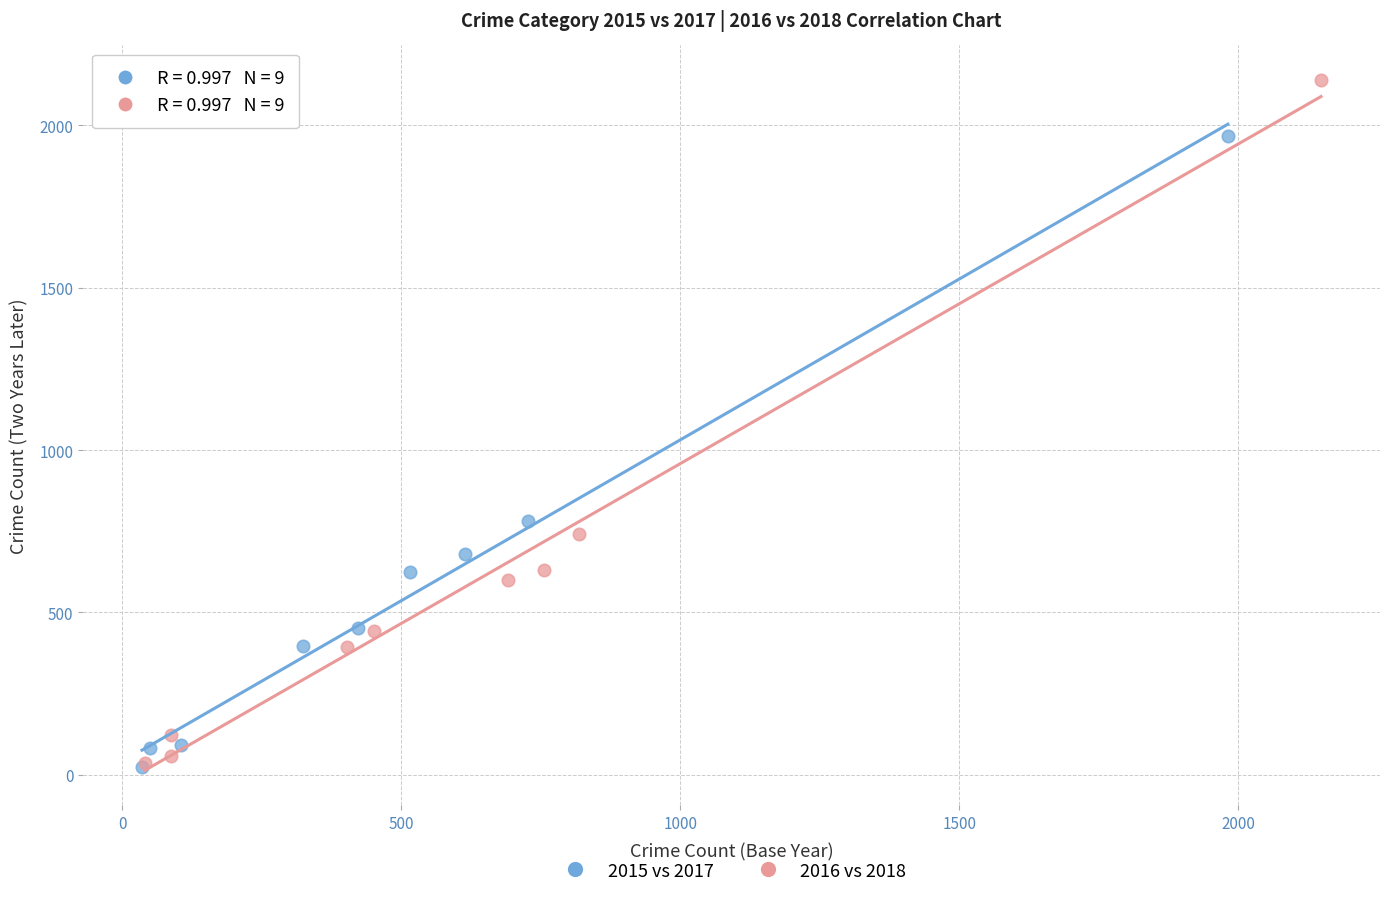

Which series has the largest Y range (max minus min)?

2016 vs 2018